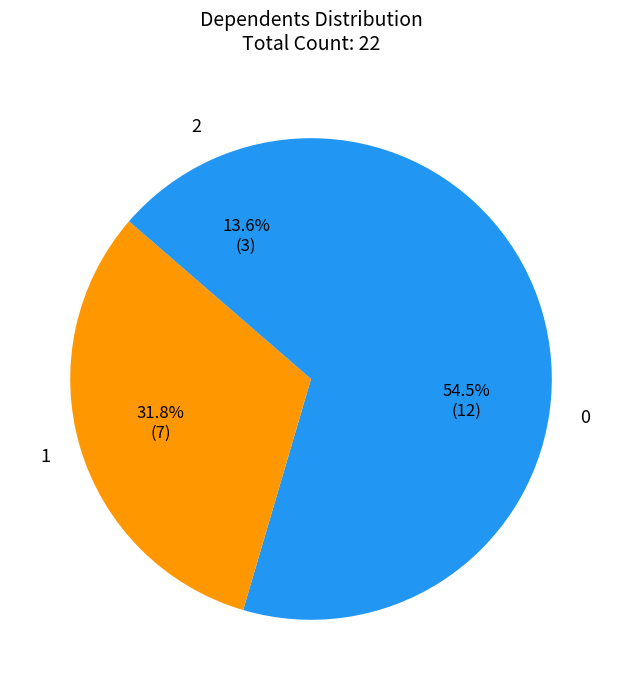

What is the smallest slice in the pie chart?

2